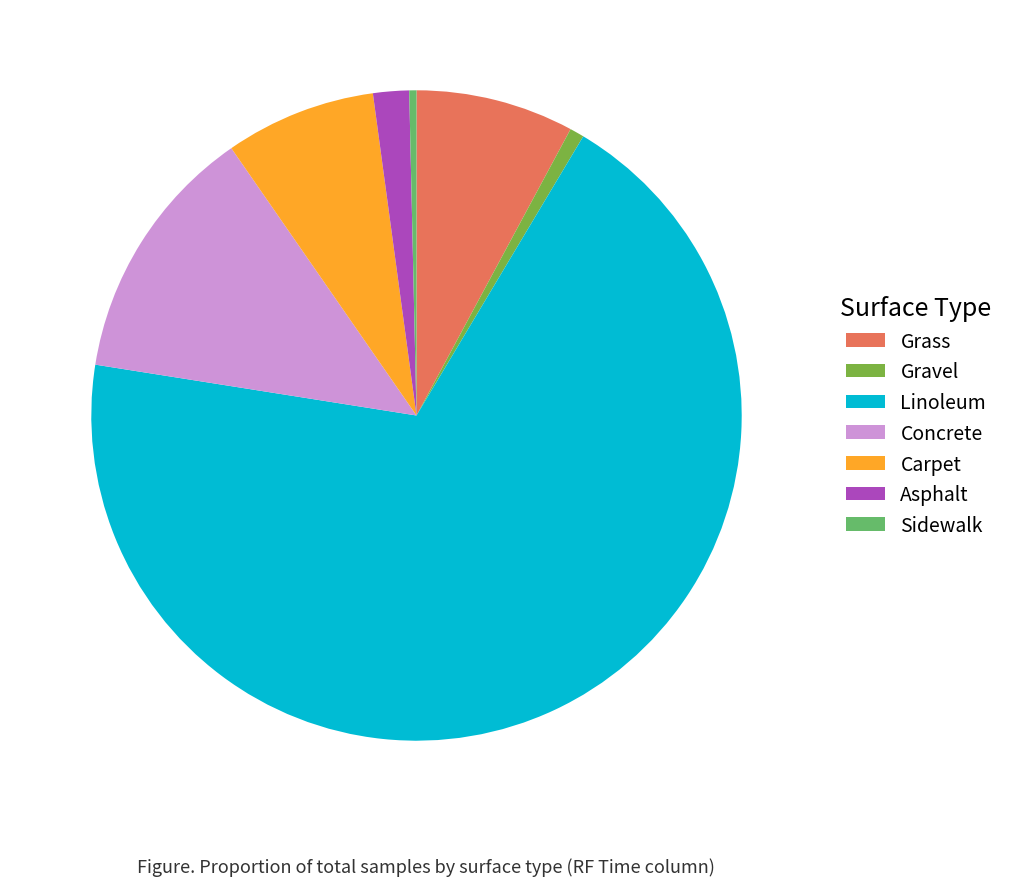

Is it true that Concrete is 13% of the pie?

True